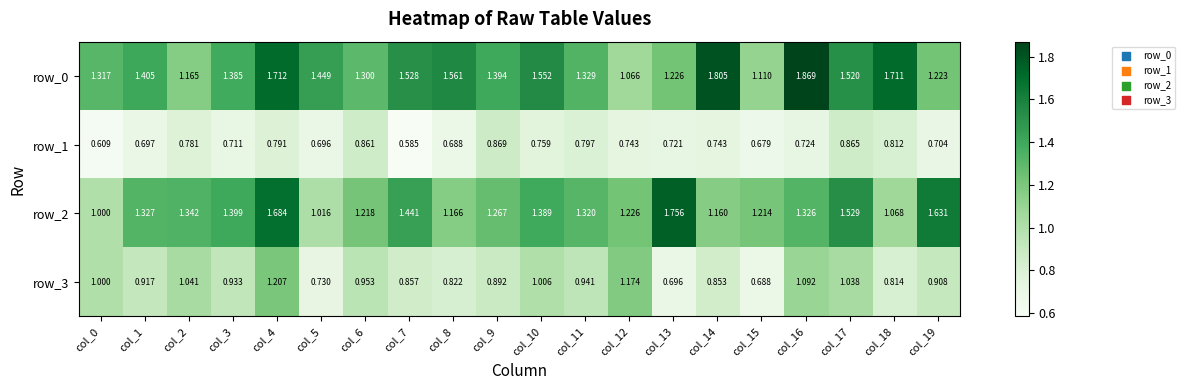

Is the value of row_1 at col_7 greater than the value of row_3 at col_4?

No